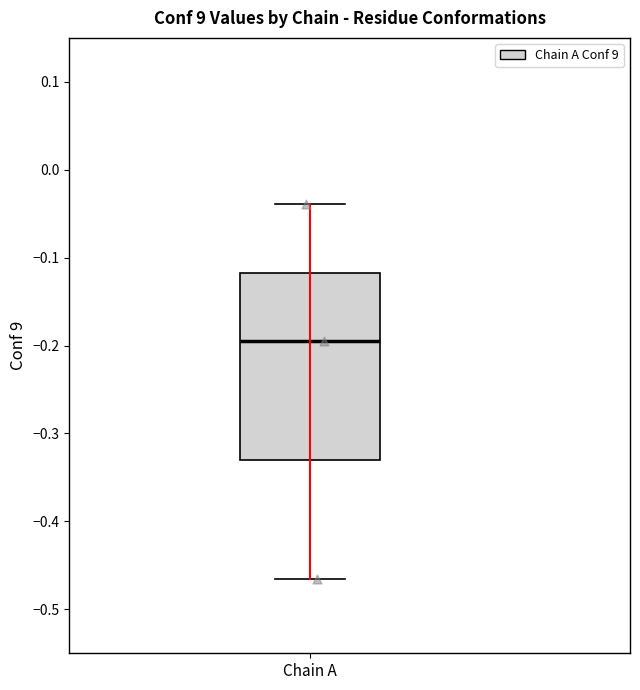

Transcribe this box plot: give where the median line is, the range the box spans, and where the two whiskers end, as read against the y-axis. The values are not printed on the chart, so give them approximately, as read against the axis.

median -0.20, box -0.33 to -0.12, whiskers -0.47 to -0.04